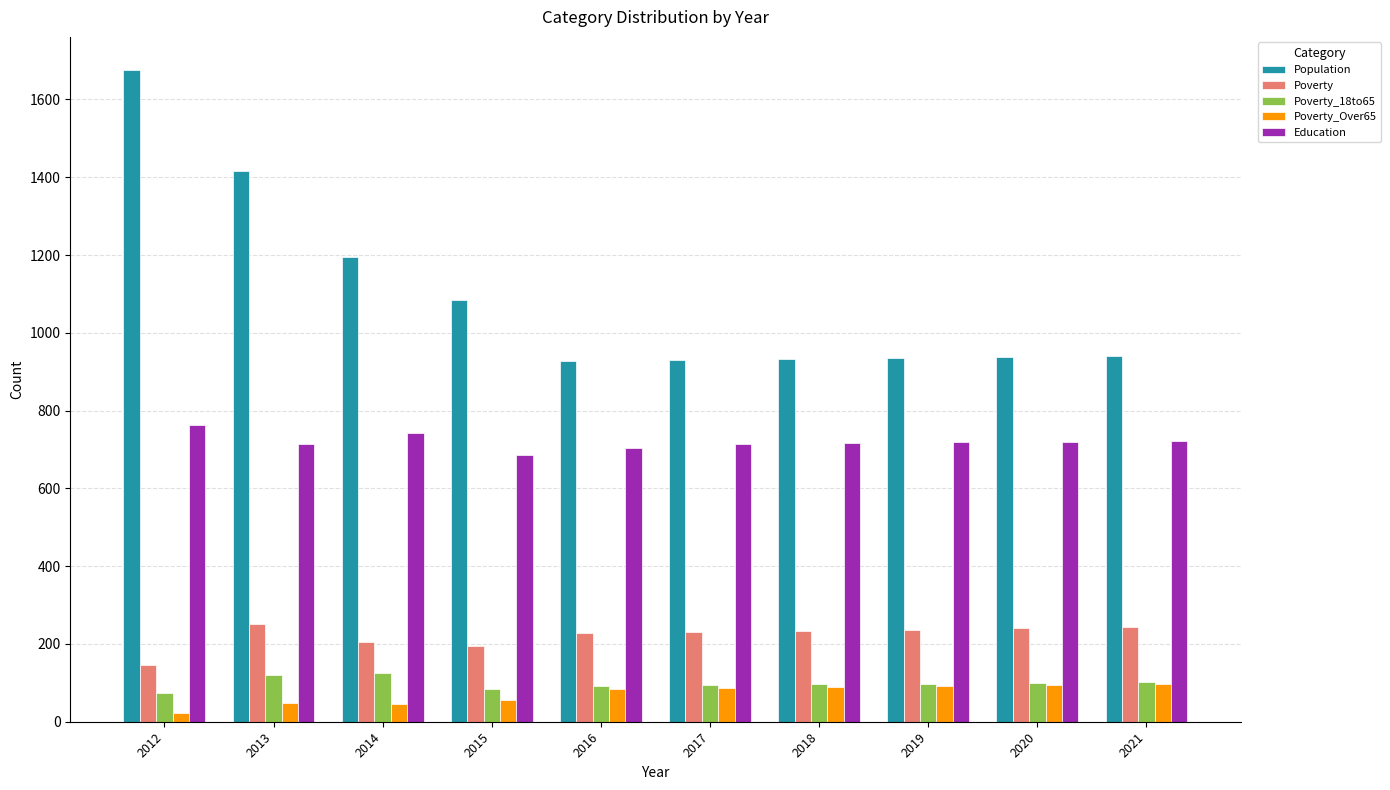

Count the number of data series in this chart.

5